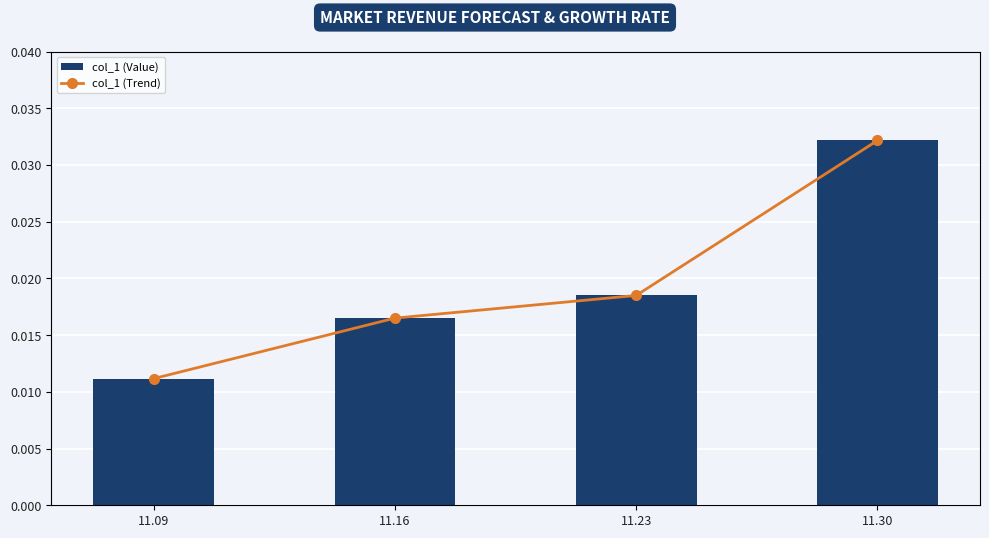

Which category has the highest value in the col_1 (Value) series?

11.30